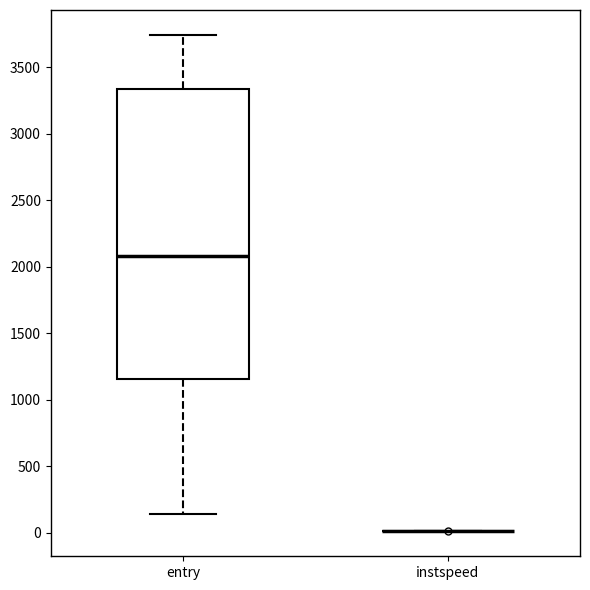

Which box is the tallest, from its lower edge to its upper edge?

entry